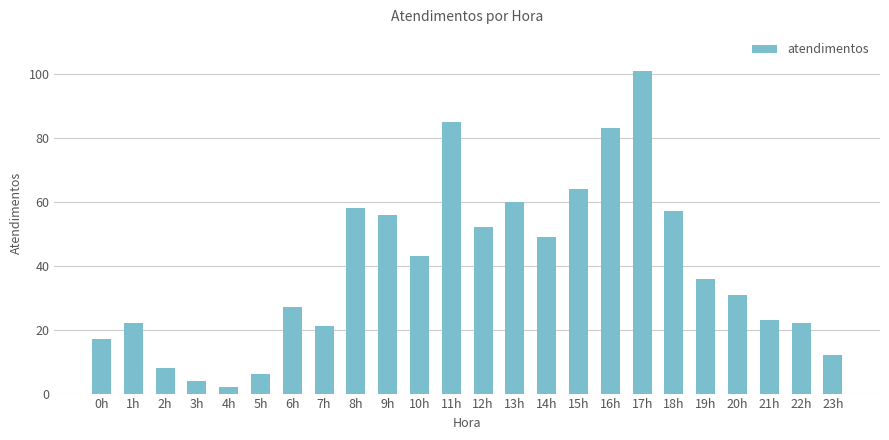

The chart shows a value of 17 at 0h. True or false?

True